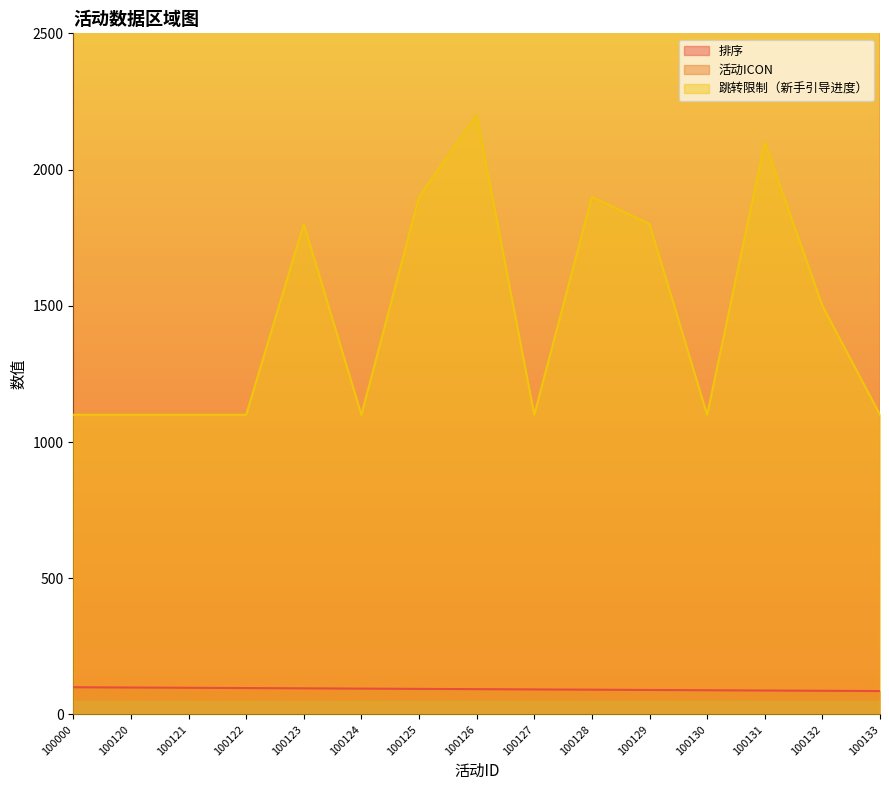

What are all the series names shown in the legend?

排序, 活动ICON, 跳转限制（新手引导进度）